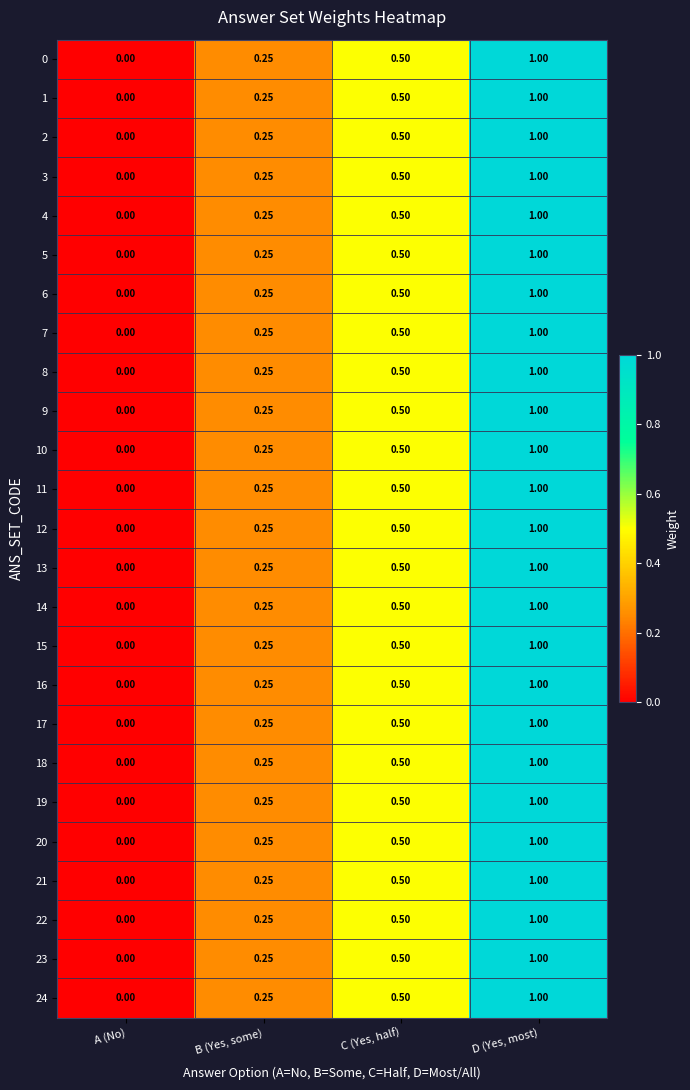

Which label corresponds to the largest value in the chart?

D (Yes, most)